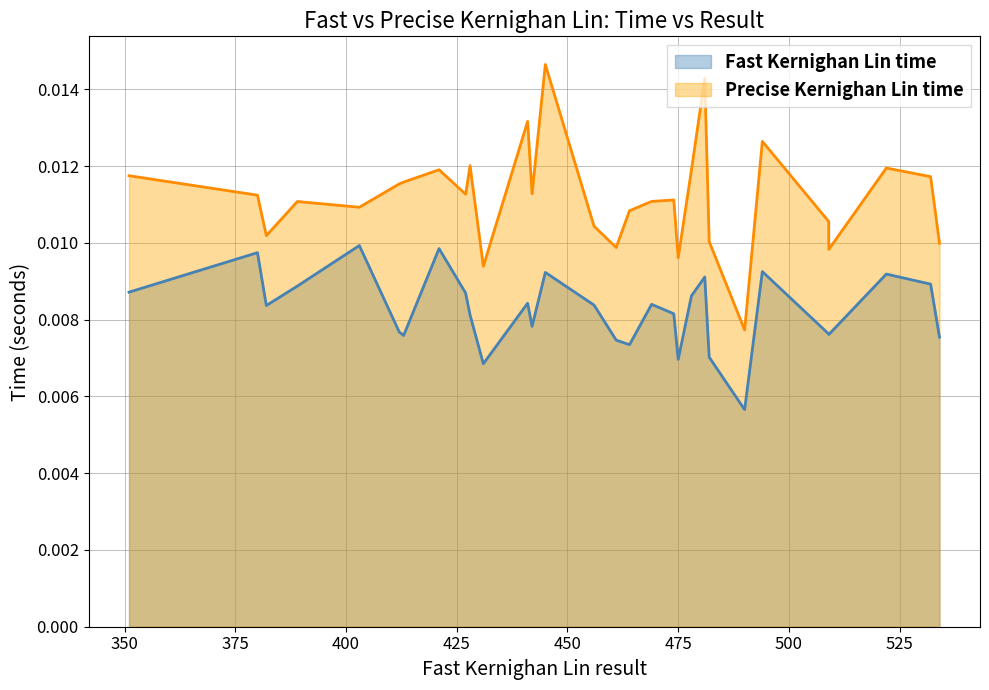

The value of Precise Kernighan Lin time at 29 is 0.0. True or false?

True